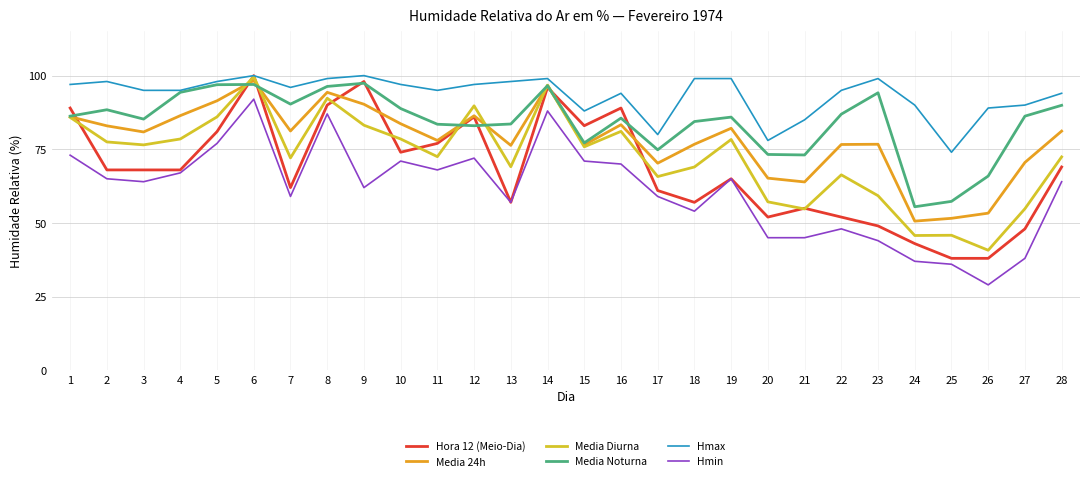

What is the difference between the maximum and second lowest values in the Hmin series?

56.0